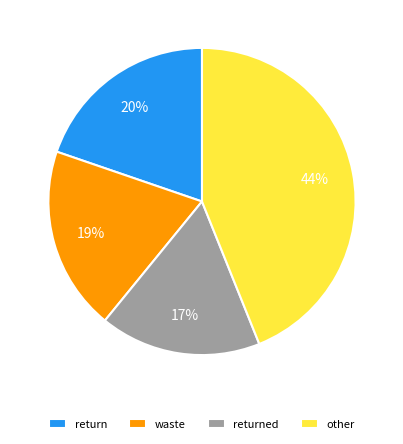

Between return and returned, which is larger?

return